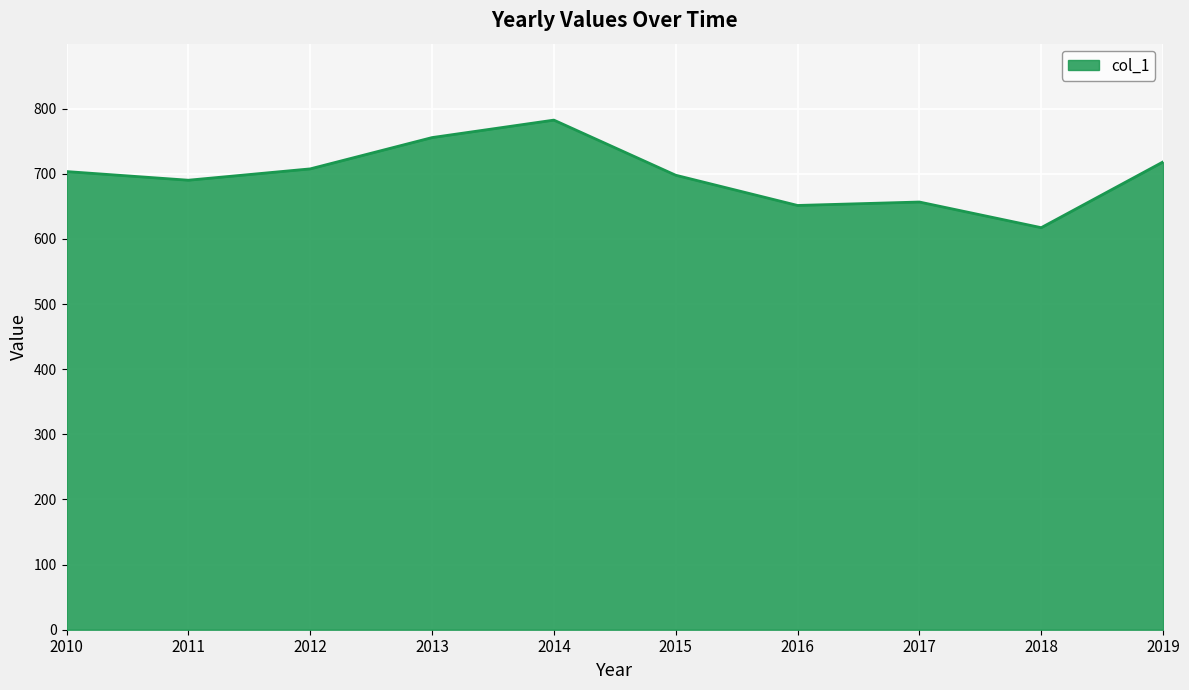

At which category does the chart reach its peak across all series?

2014